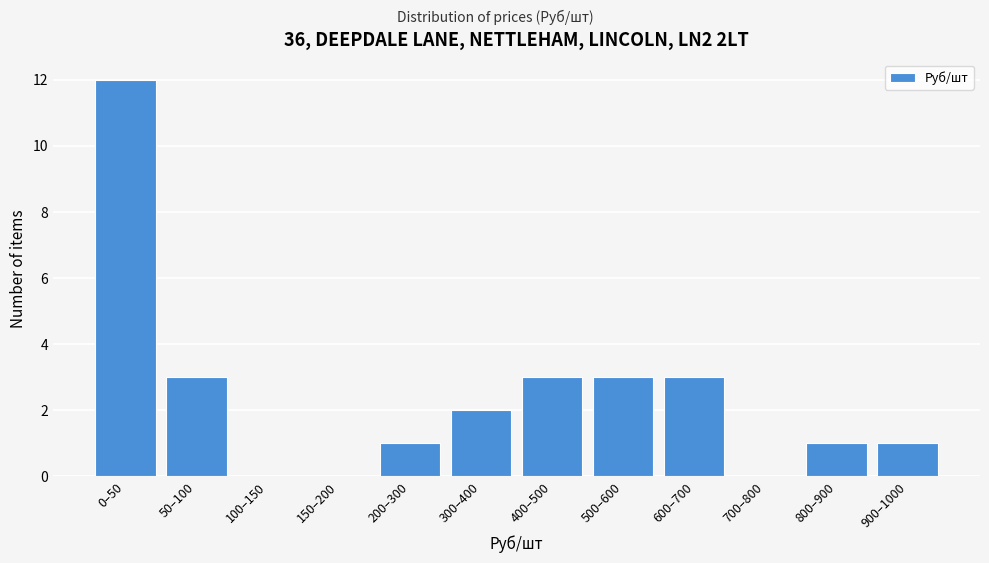

Reading left to right, what are all the values shown in this chart?

0–50=12	50–100=3	100–150=0	150–200=0	200–300=1	300–400=2	400–500=3	500–600=3	600–700=3	700–800=0	800–900=1	900–1000=1